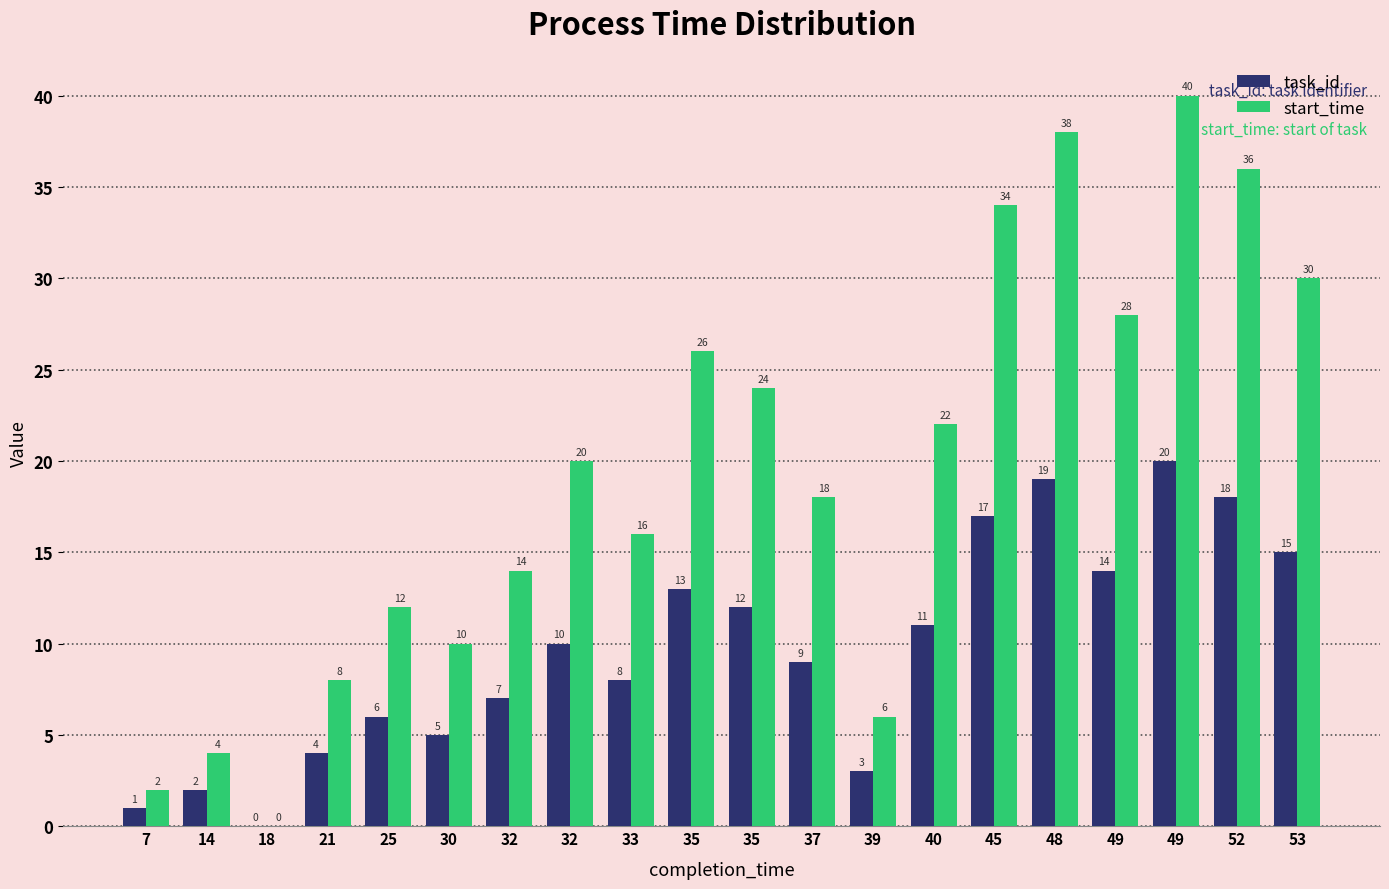

Rank the series by their maximum value, from lowest to highest.

task_id, start_time